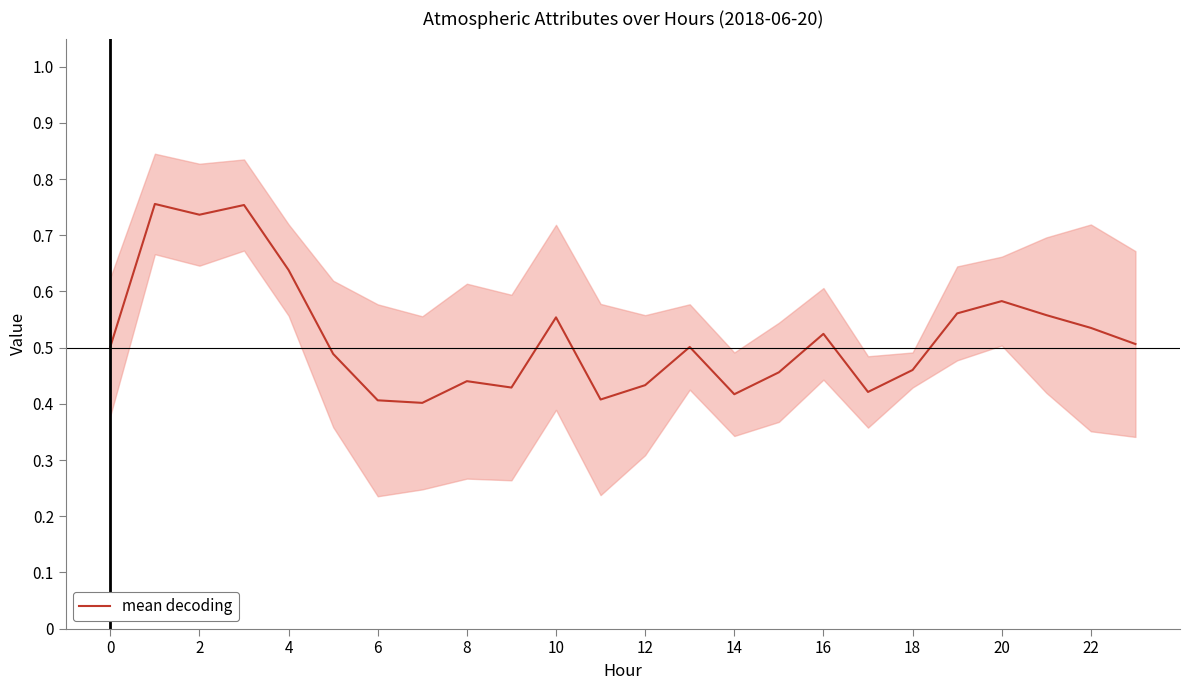

The value of mean decoding at 0 is 0.5. True or false?

True